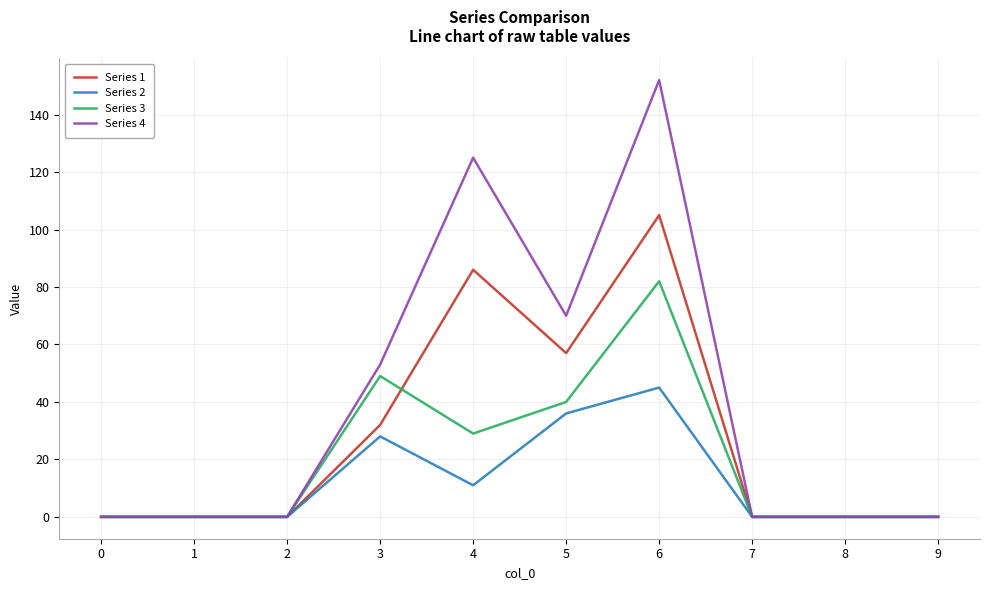

What is the maximum value for Series 4?

152